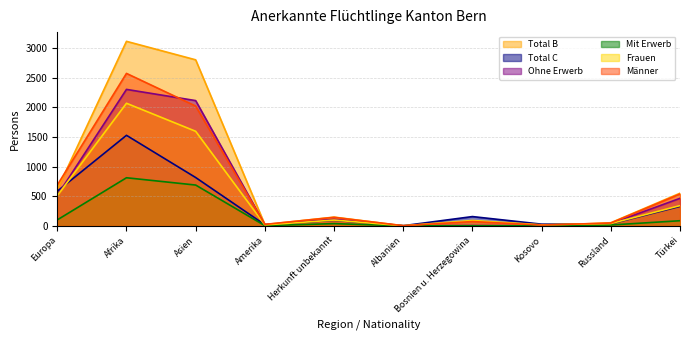

True or false: Mit Erwerb and Männer intersect in this chart.

False